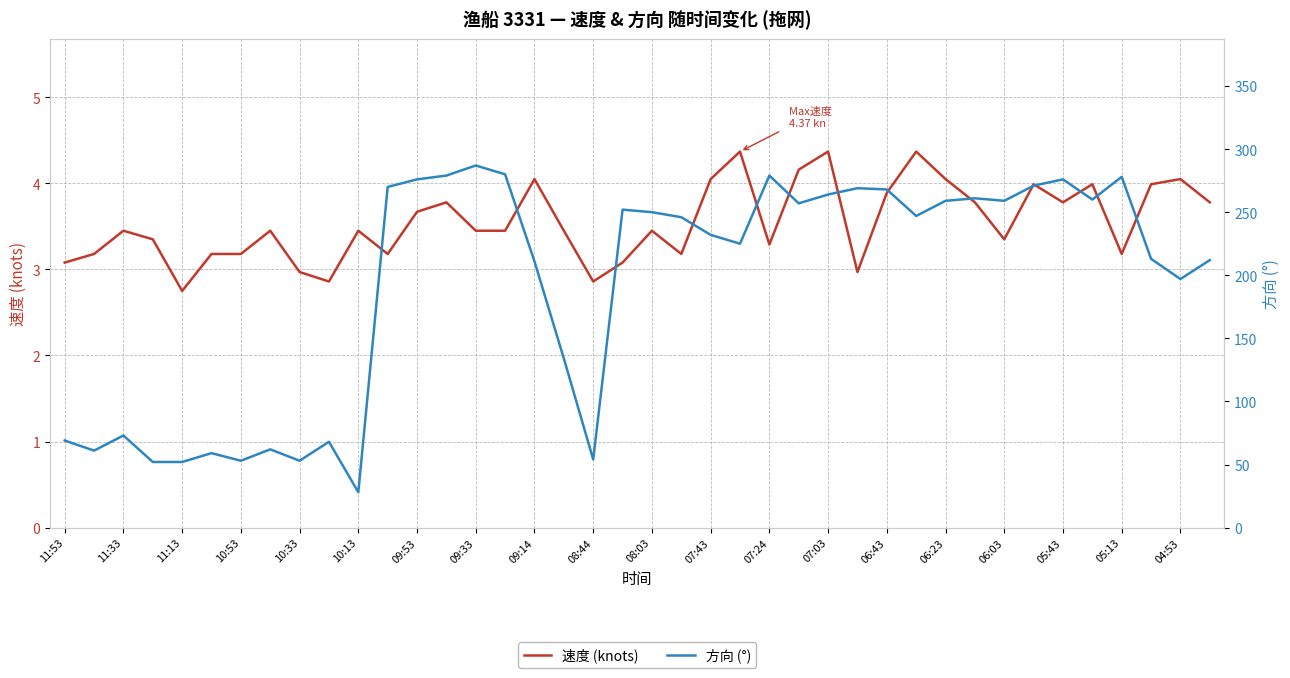

True or false: 速度 (knots) has a value of 1.0 at 05:43.

False